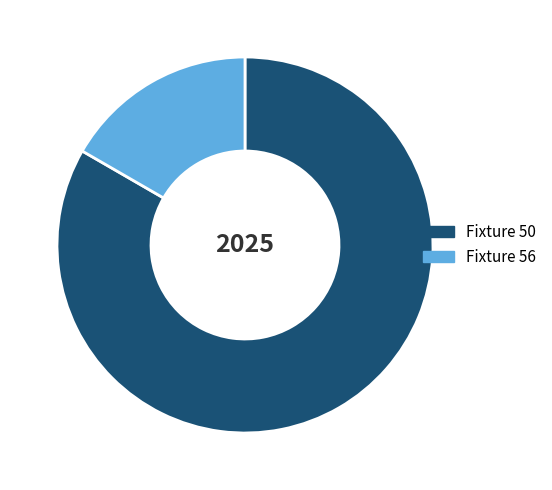

Does Fixture 50 account for over 50% of the chart?

Yes